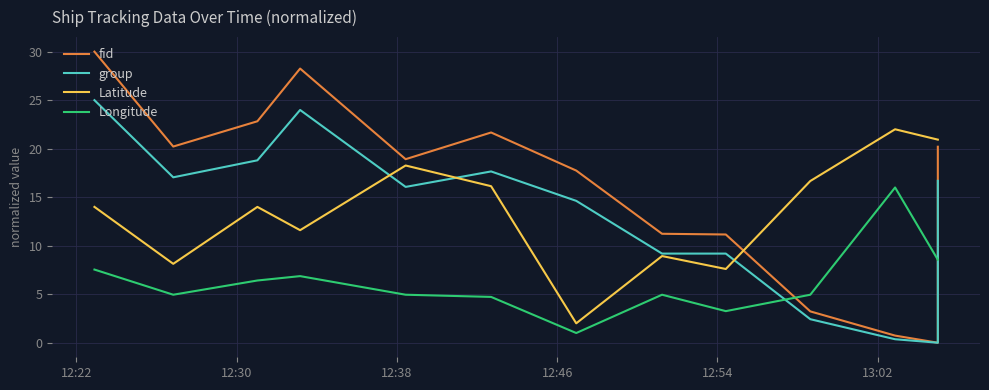

How many intersections are there between Latitude and group?

3